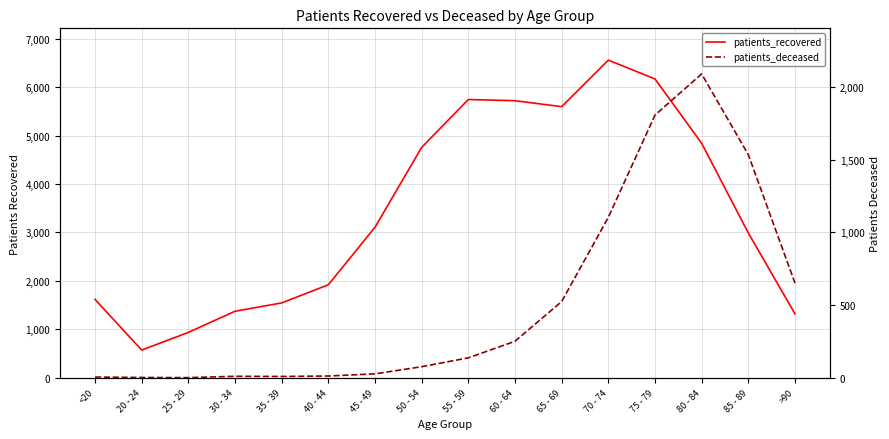

The patients_deceased series shows 1535 at 85 - 89. True or false?

True